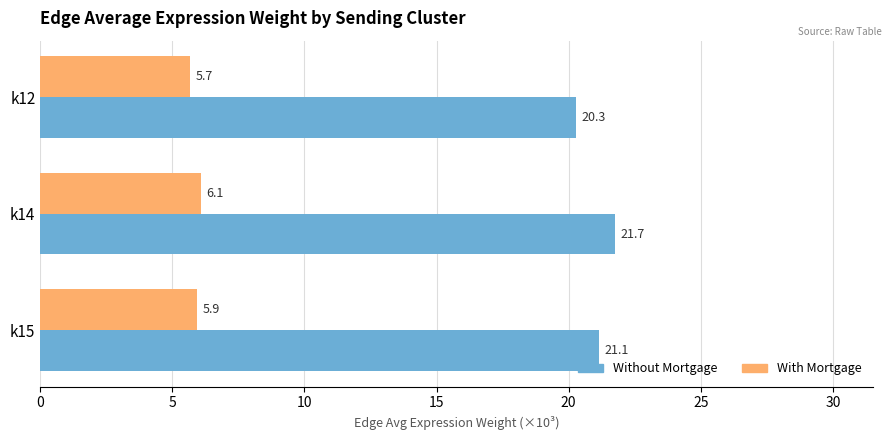

The Without Mortgage series shows 21.7 at k14. True or false?

True